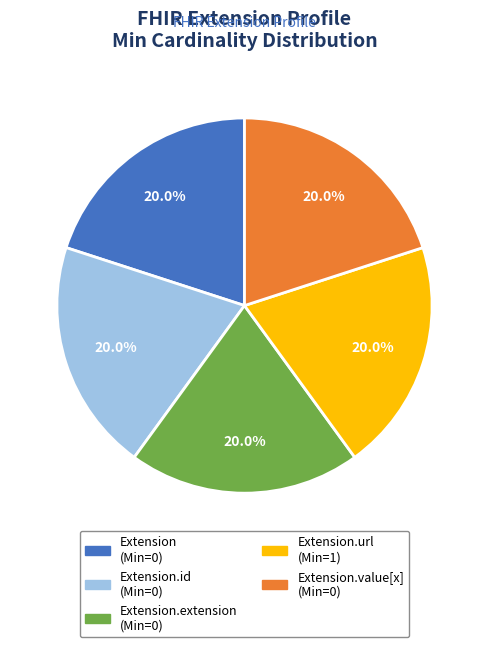

Count the number of slices in the pie.

5